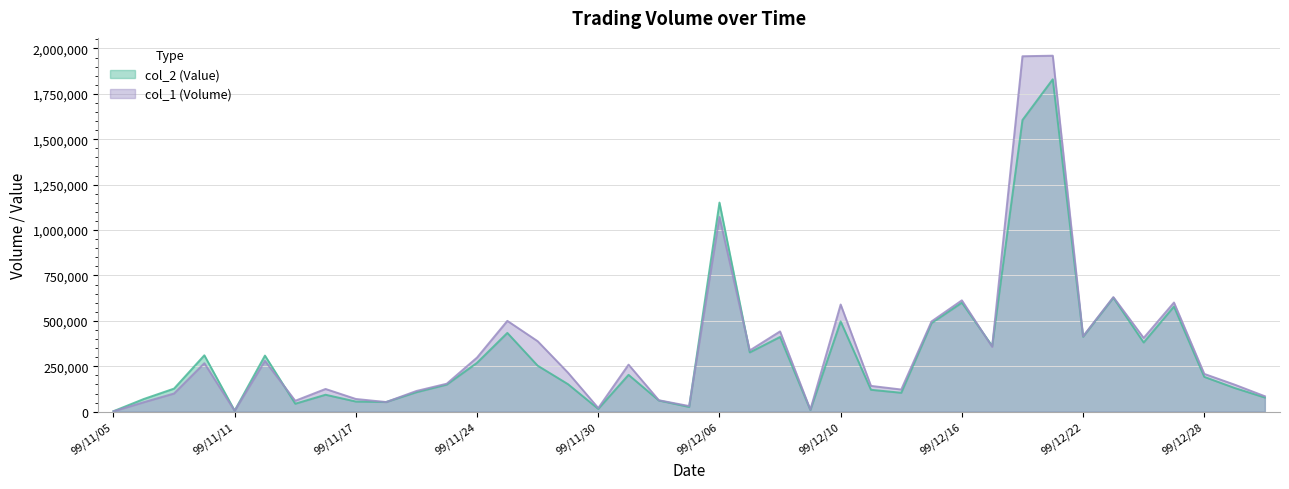

Where is col_1 nearest to the value 981000?

99/12/06